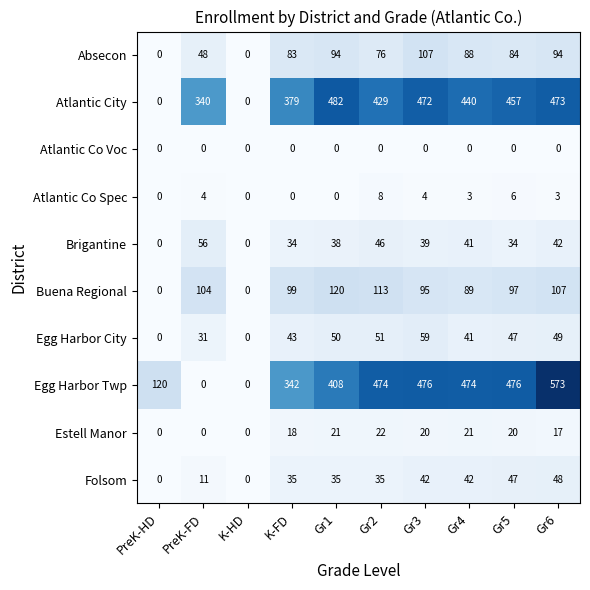

True or false: Egg Harbor City has a value of 83 at Gr6.

False